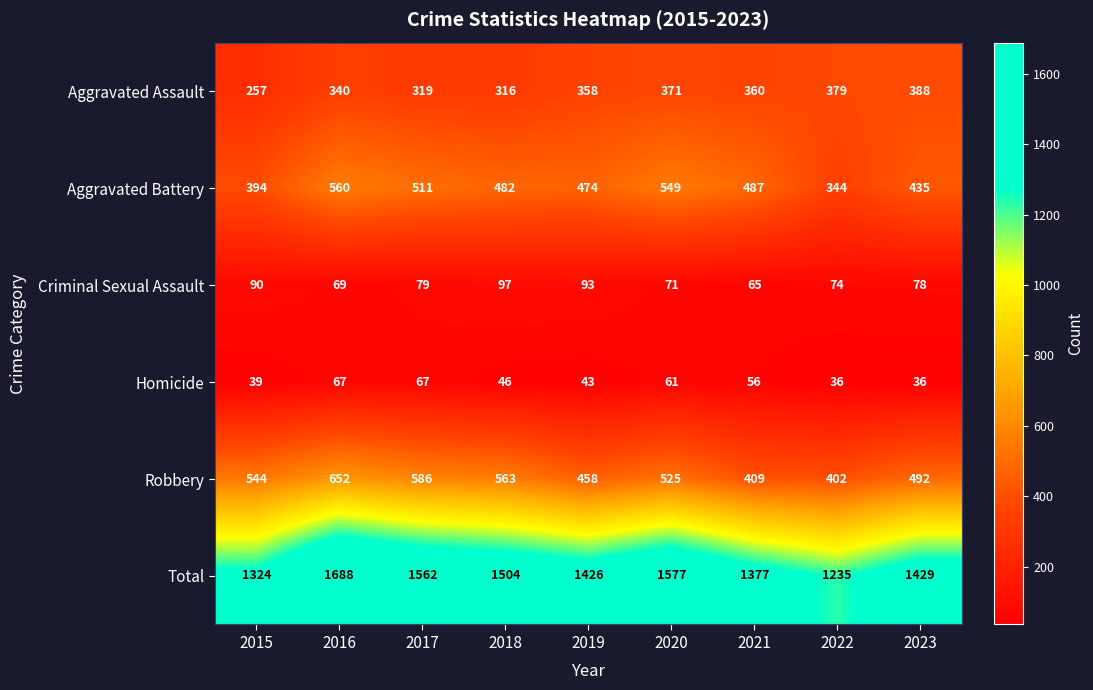

List the series in order of their peak value, lowest first.

Homicide, Criminal Sexual Assault, Aggravated Assault, Aggravated Battery, Robbery, Total